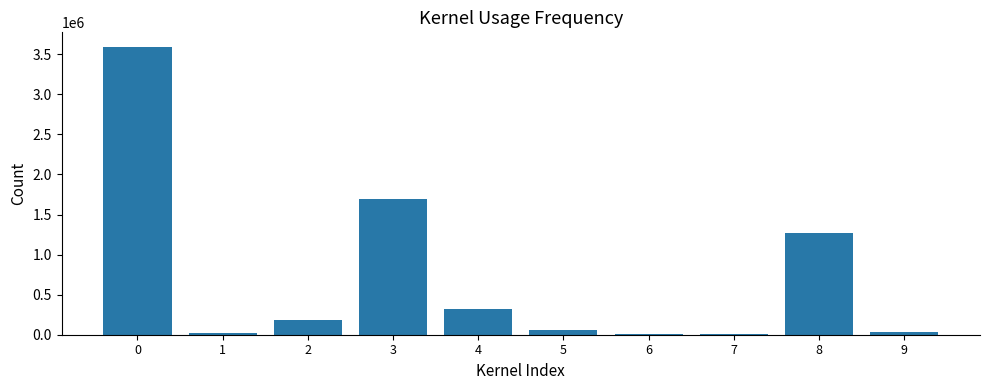

The value at 7 is 4217. True or false?

True